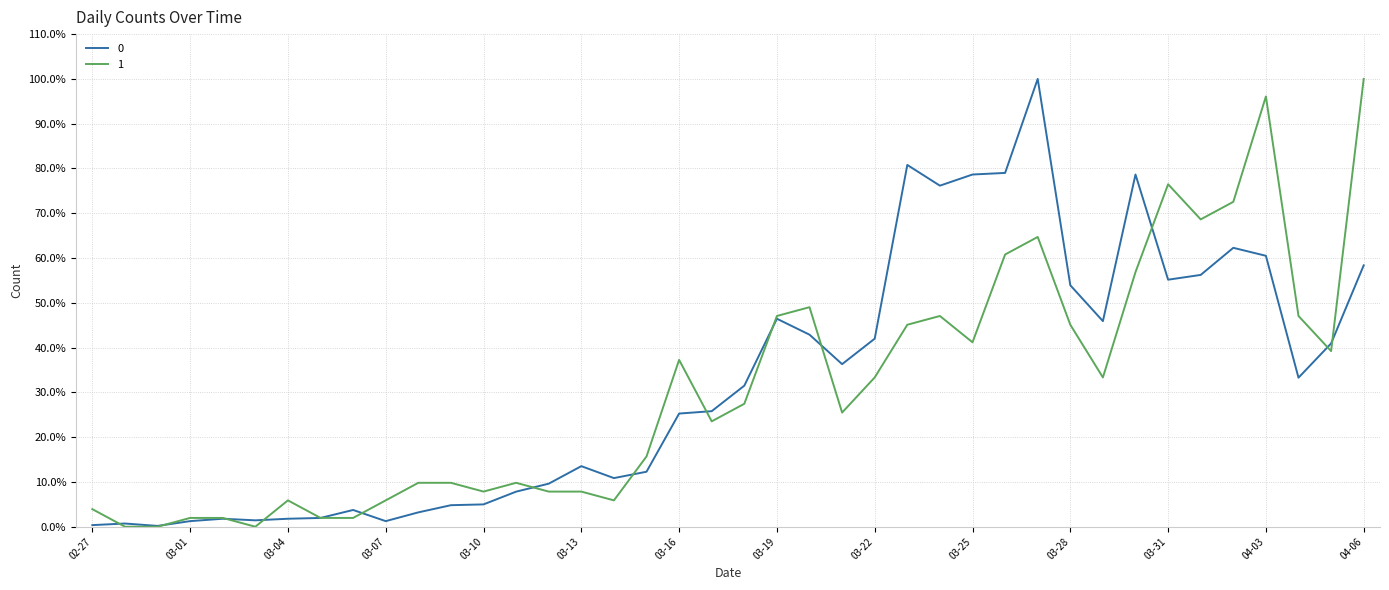

Which category has the lowest value in the 1 series?

2020-02-28